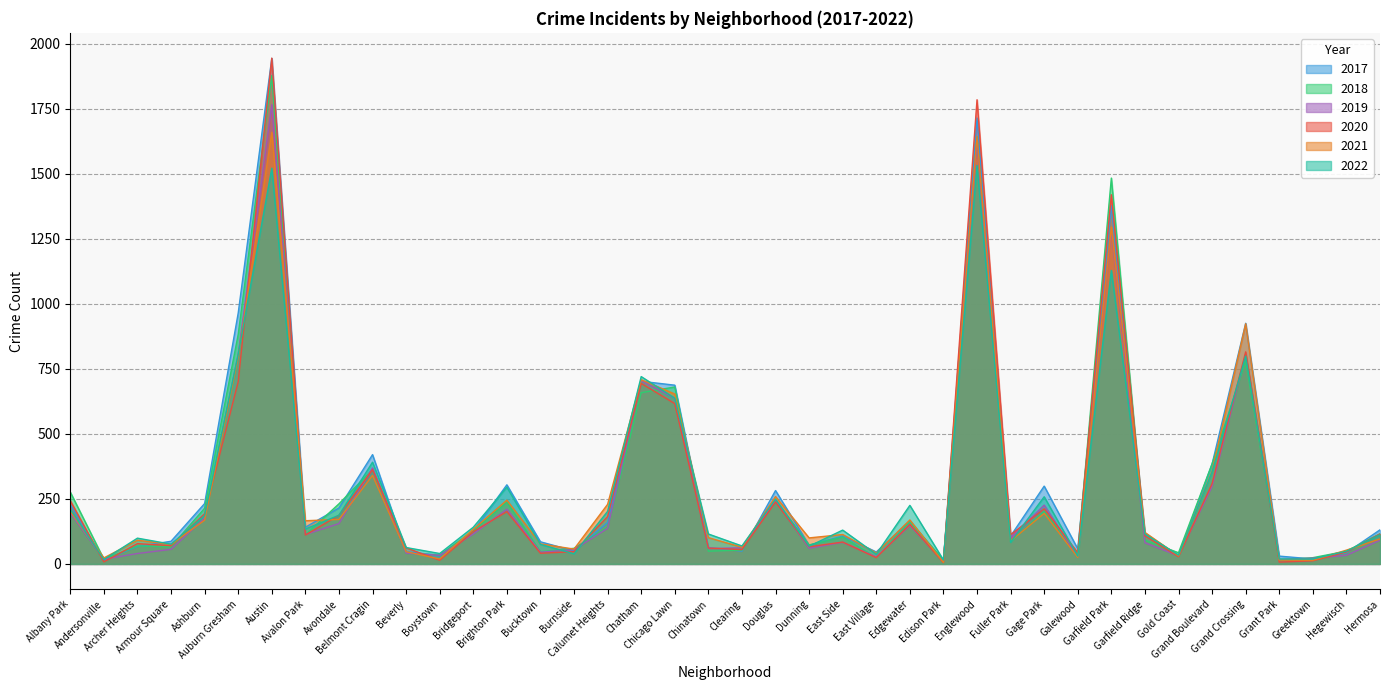

Reading right to left, list all the values displayed in this chart.

2020: Hermosa=115	Hegewisch=46	Greektown=12	Grant Park=7	Grand Crossing=815	Grand Boulevard=309	Gold Coast=28	Garfield Ridge=108	Garfield Park=1419	Galewood=43	Gage Park=212	Fuller Park=112	Englewood=1784	Edison Park=5	Edgewater=152	East Village=24	East Side=84	Dunning=66	Douglas=238	Clearing=55	Chinatown=61	Chicago Lawn=616	Chatham=694	Calumet Heights=182	Burnside=47	Bucktown=41	Brighton Park=201	Bridgeport=124	Boystown=14	Beverly=62	Belmont Cragin=362	Avondale=187	Avalon Park=111	Austin=1944	Auburn Gresham=700	Ashburn=193	Armour Square=70	Archer Heights=78	Andersonville=8	Albany Park=243
2021: Hermosa=96	Hegewisch=53	Greektown=14	Grant Park=15	Grand Crossing=923	Grand Boulevard=357	Gold Coast=31	Garfield Ridge=121	Garfield Park=1295	Galewood=25	Gage Park=194	Fuller Park=88	Englewood=1643	Edison Park=6	Edgewater=169	East Village=42	East Side=113	Dunning=100	Douglas=259	Clearing=64	Chinatown=101	Chicago Lawn=653	Chatham=708	Calumet Heights=229	Burnside=57	Bucktown=77	Brighton Park=245	Bridgeport=133	Boystown=19	Beverly=47	Belmont Cragin=340	Avondale=171	Avalon Park=166	Austin=1659	Auburn Gresham=795	Ashburn=168	Armour Square=75	Archer Heights=91	Andersonville=23	Albany Park=202
2017: Hermosa=131	Hegewisch=43	Greektown=19	Grant Park=30	Grand Crossing=925	Grand Boulevard=384	Gold Coast=31	Garfield Ridge=117	Garfield Park=1377	Galewood=58	Gage Park=299	Fuller Park=107	Englewood=1714	Edison Park=12	Edgewater=164	East Village=46	East Side=107	Dunning=72	Douglas=282	Clearing=49	Chinatown=63	Chicago Lawn=687	Chatham=702	Calumet Heights=159	Burnside=50	Bucktown=85	Brighton Park=304	Bridgeport=126	Boystown=33	Beverly=47	Belmont Cragin=420	Avondale=215	Avalon Park=141	Austin=1943	Auburn Gresham=964	Ashburn=232	Armour Square=87	Archer Heights=67	Andersonville=15	Albany Park=228
2018: Hermosa=116	Hegewisch=49	Greektown=24	Grant Park=15	Grand Crossing=778	Grand Boulevard=385	Gold Coast=43	Garfield Ridge=91	Garfield Park=1483	Galewood=41	Gage Park=202	Fuller Park=85	Englewood=1641	Edison Park=15	Edgewater=162	East Village=24	East Side=103	Dunning=73	Douglas=243	Clearing=53	Chinatown=49	Chicago Lawn=680	Chatham=658	Calumet Heights=141	Burnside=60	Bucktown=47	Brighton Park=237	Bridgeport=127	Boystown=34	Beverly=41	Belmont Cragin=363	Avondale=231	Avalon Park=112	Austin=1877	Auburn Gresham=882	Ashburn=214	Armour Square=66	Archer Heights=69	Andersonville=18	Albany Park=276
2019: Hermosa=91	Hegewisch=33	Greektown=22	Grant Park=17	Grand Crossing=807	Grand Boulevard=298	Gold Coast=31	Garfield Ridge=81	Garfield Park=1283	Galewood=28	Gage Park=226	Fuller Park=100	Englewood=1625	Edison Park=8	Edgewater=148	East Village=27	East Side=83	Dunning=60	Douglas=243	Clearing=62	Chinatown=59	Chicago Lawn=637	Chatham=704	Calumet Heights=137	Burnside=55	Bucktown=45	Brighton Park=210	Bridgeport=115	Boystown=33	Beverly=41	Belmont Cragin=369	Avondale=155	Avalon Park=113	Austin=1765	Auburn Gresham=806	Ashburn=176	Armour Square=56	Archer Heights=40	Andersonville=18	Albany Park=196
2022: Hermosa=112	Hegewisch=49	Greektown=19	Grant Park=19	Grand Crossing=799	Grand Boulevard=353	Gold Coast=34	Garfield Ridge=115	Garfield Park=1128	Galewood=30	Gage Park=258	Fuller Park=83	Englewood=1531	Edison Park=15	Edgewater=225	East Village=37	East Side=130	Dunning=68	Douglas=249	Clearing=69	Chinatown=115	Chicago Lawn=637	Chatham=720	Calumet Heights=202	Burnside=39	Bucktown=75	Brighton Park=295	Bridgeport=141	Boystown=40	Beverly=63	Belmont Cragin=391	Avondale=187	Avalon Park=134	Austin=1521	Auburn Gresham=805	Ashburn=186	Armour Square=76	Archer Heights=99	Andersonville=17	Albany Park=210